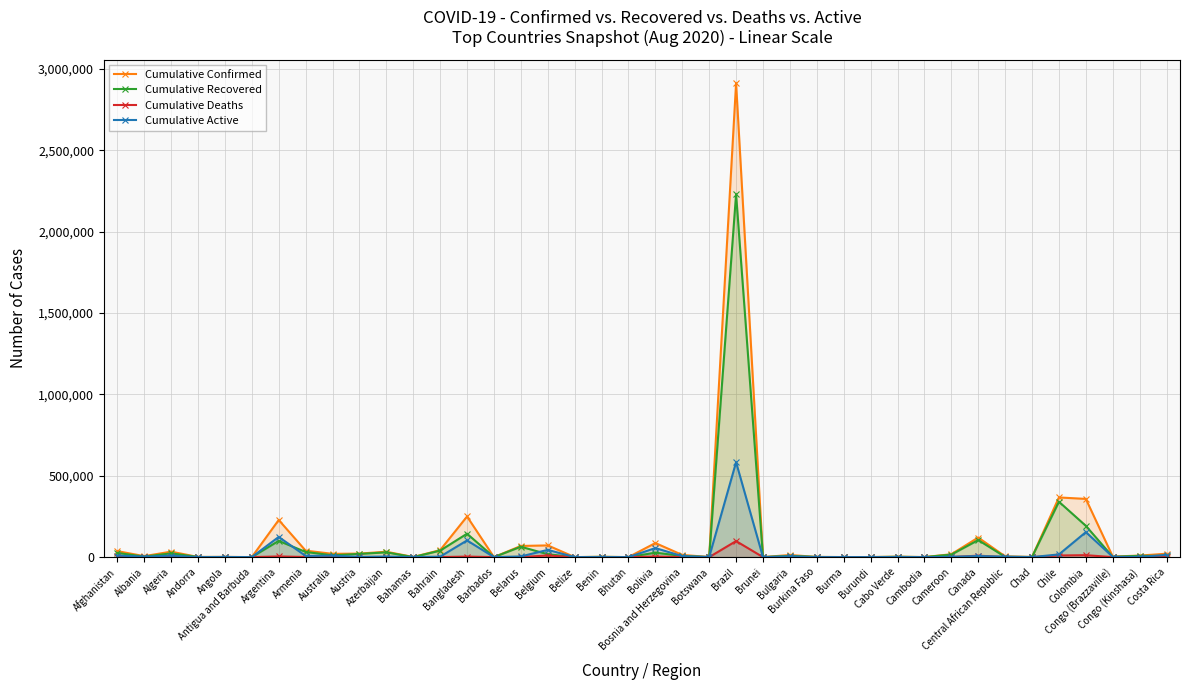

What is the average value of the Cumulative Confirmed series?

119781